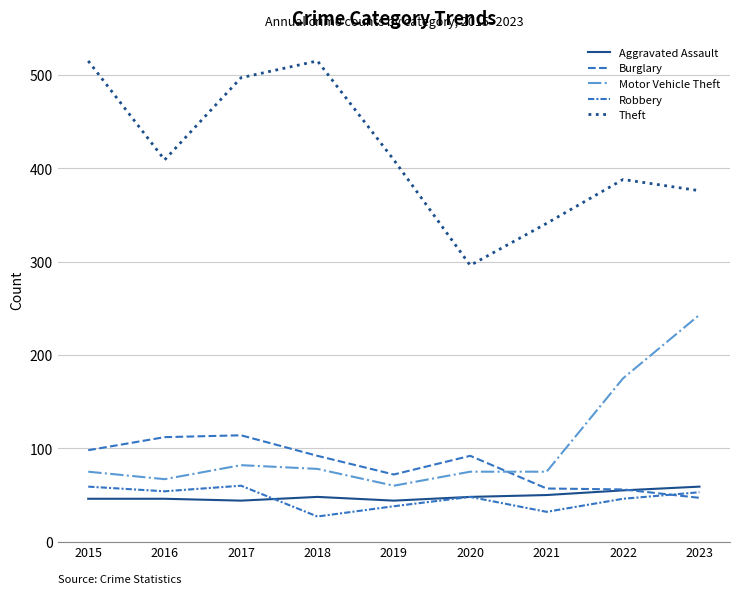

At how many categories does at least one series exceed 102?

9